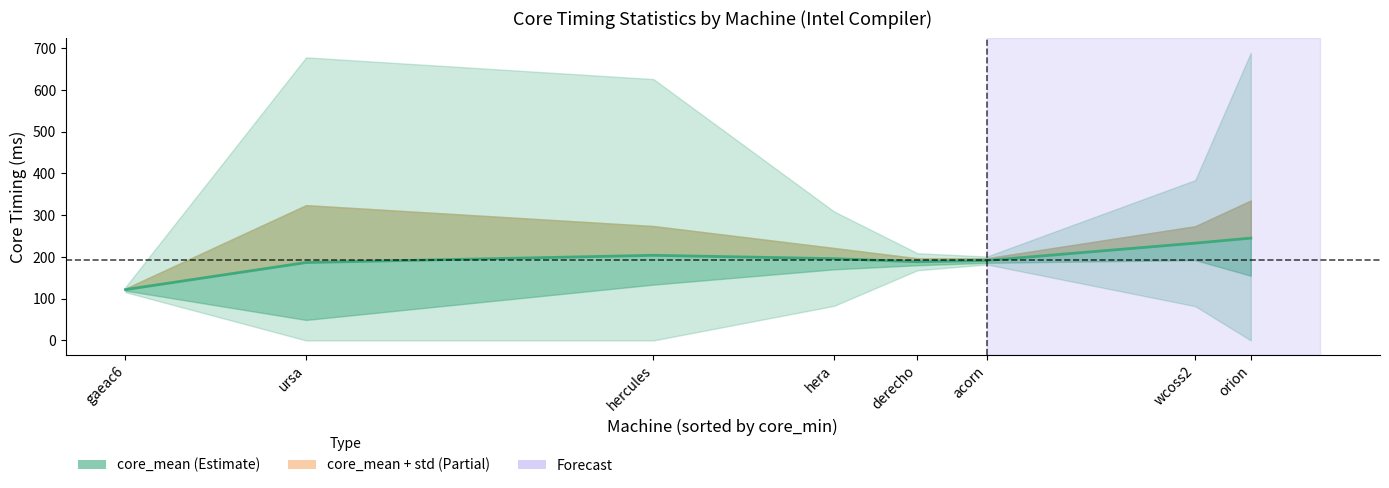

What is the difference between the maximum and minimum values?

123.3